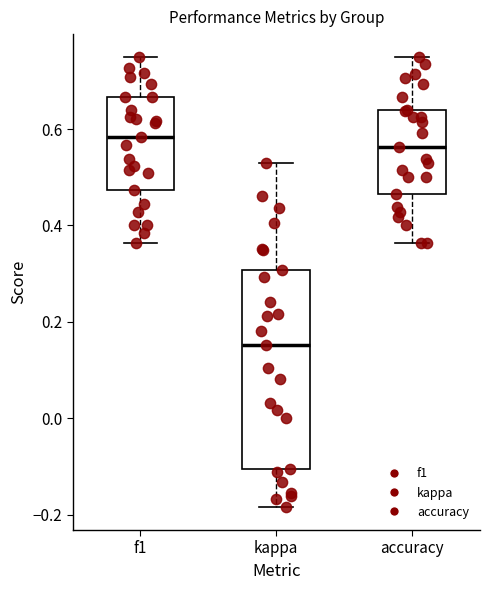

Which box is the tallest, from its lower edge to its upper edge?

kappa